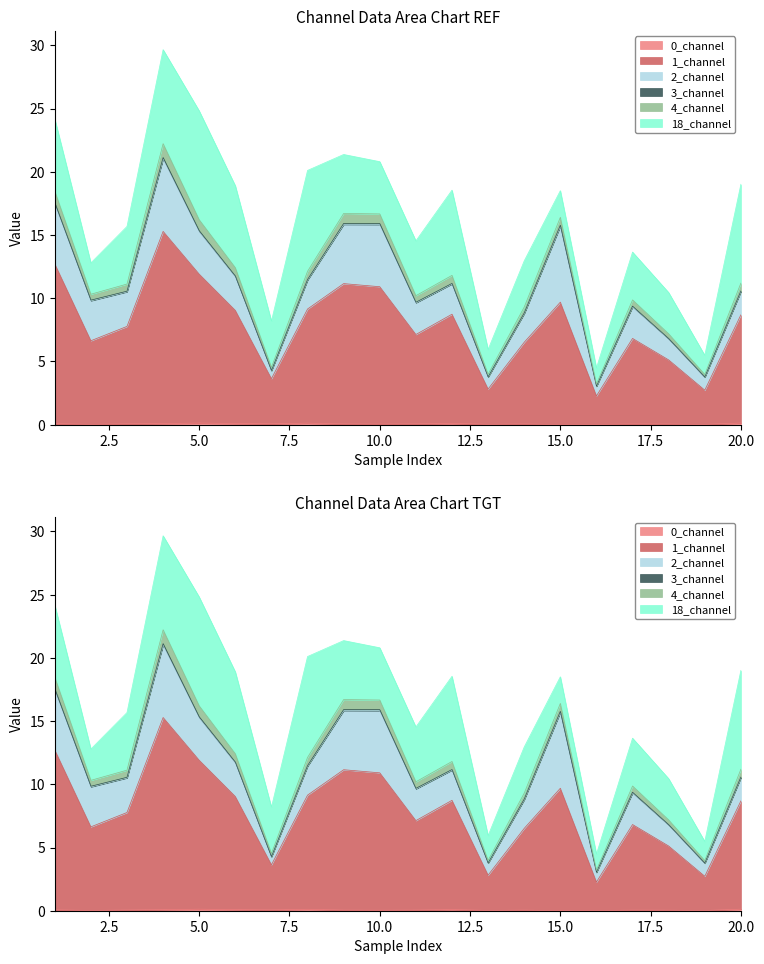

Where is 1_channel nearest to the value 8?

3